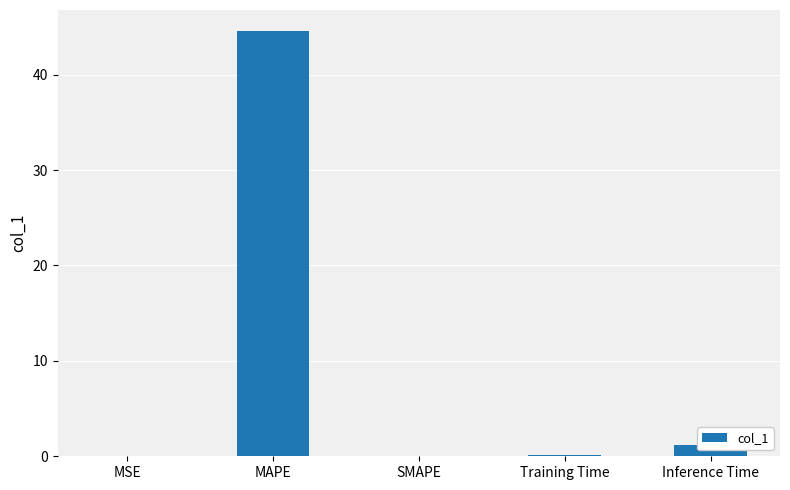

Is it true that the value at SMAPE is -19.0?

False